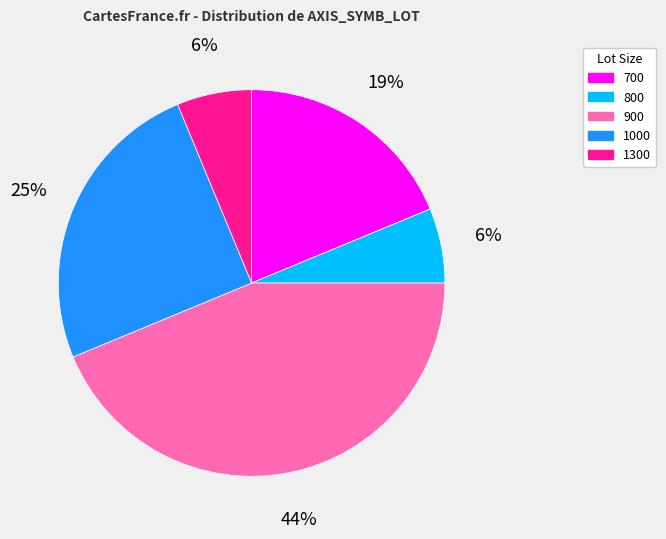

Does any single category account for the majority?

No